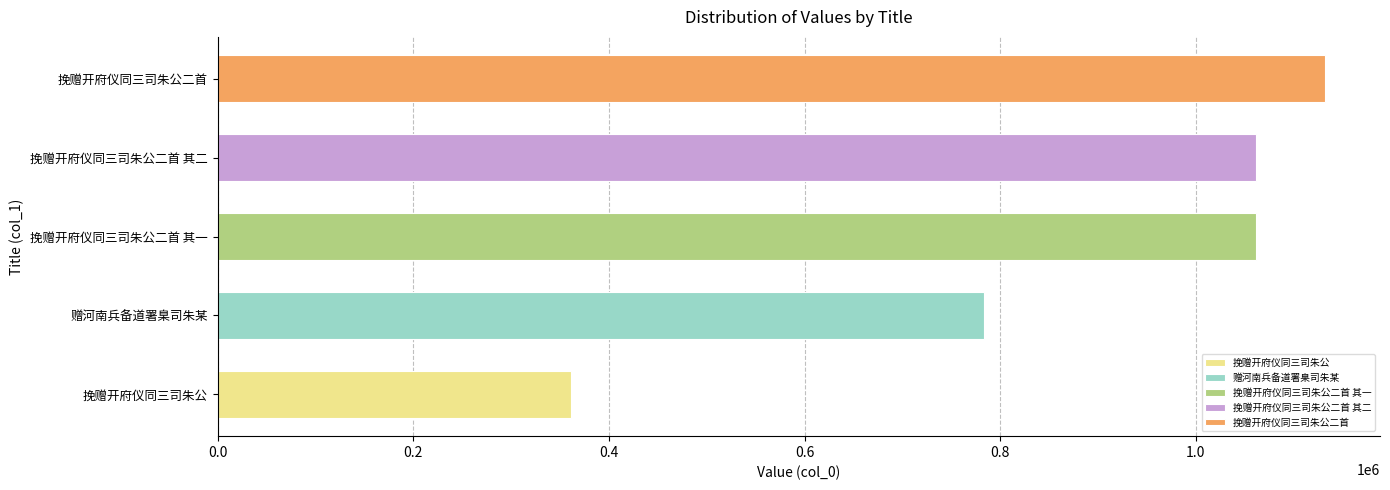

What is the difference between the second highest and second lowest values?

278552